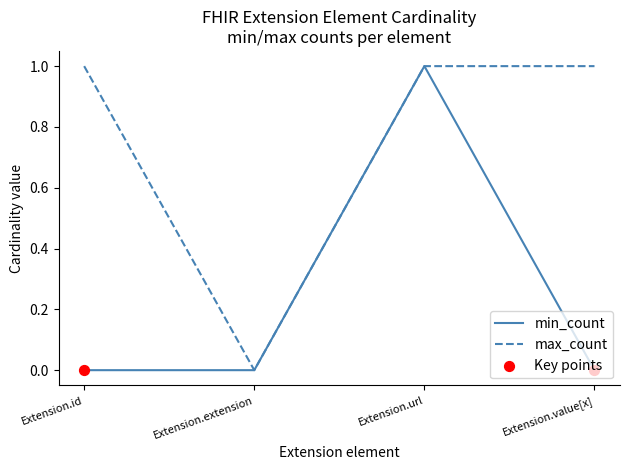

Between Extension.extension and Extension.value[x], which series saw the biggest shift?

max_count